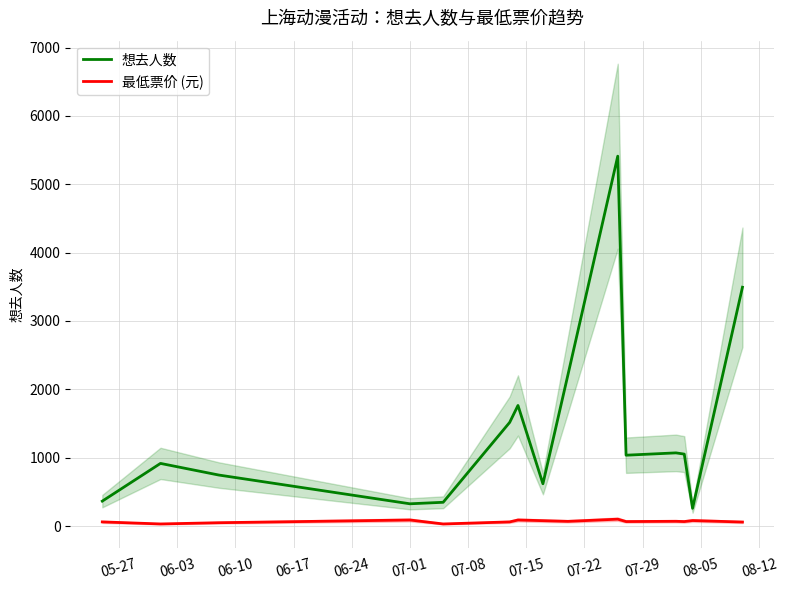

Rank the series by their average value, from lowest to highest.

最低票价 (元), 想去人数